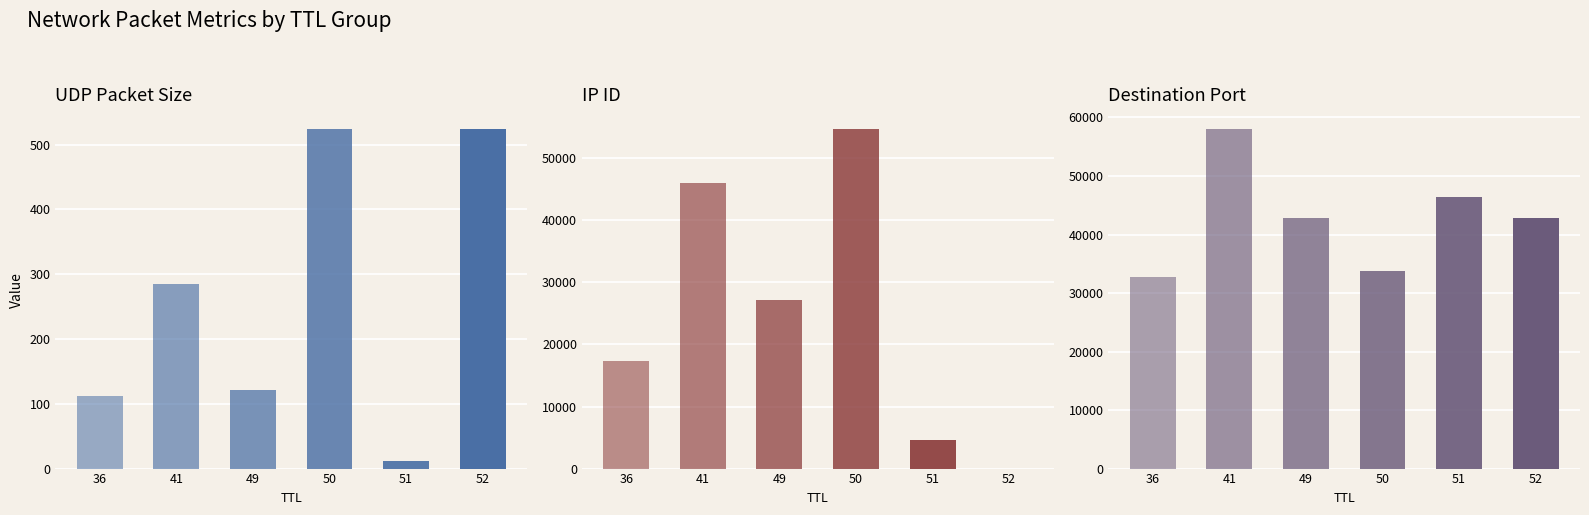

Reading left to right, list all the values displayed in this chart.

udp_pkt_size: 36=112	41=285	49=121	50=524	51=12	52=524
ipid: 36=17391	41=46068	49=27237	50=54715	51=4555	52=0
dport: 36=32786	41=58017	49=42820	50=33775	51=46483	52=42780